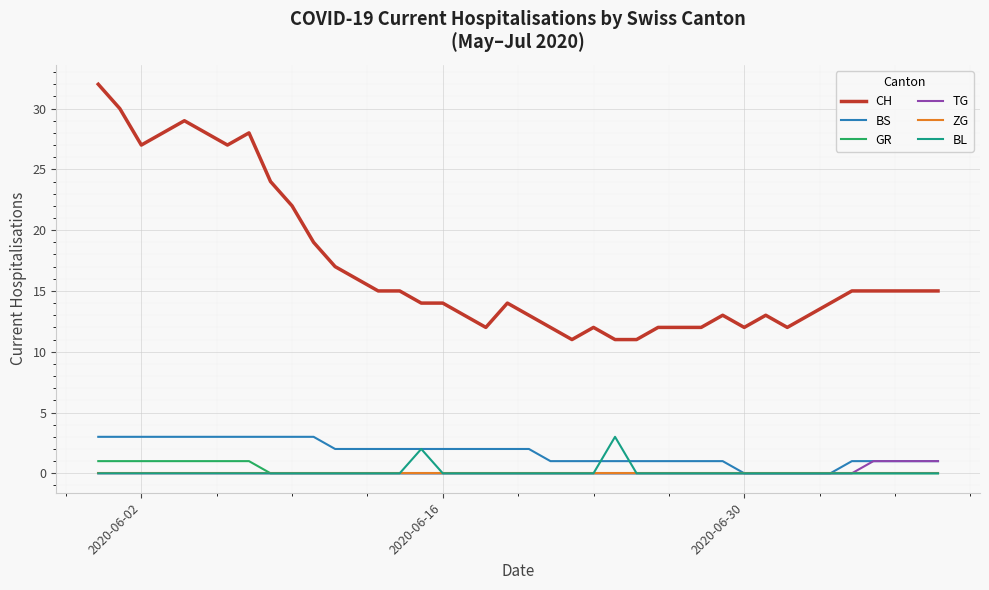

Reading right to left, extract all data points from this chart.

CH: 15	15	15	15	15	14	13	12	13	12	13	12	12	12	11	11	12	11	12	13	14	12	13	14	14	15	15	16	17	19	22	24	28	27	28	29	28	27	30	32
BS: 1	1	1	1	1	0	0	0	0	0	1	1	1	1	1	1	1	1	1	2	2	2	2	2	2	2	2	2	2	3	3	3	3	3	3	3	3	3	3	3
GR: 0	0	0	0	0	0	0	0	0	0	0	0	0	0	0	0	0	0	0	0	0	0	0	0	0	0	0	0	0	0	0	0	1	1	1	1	1	1	1	1
TG: 1	1	1	1	0	0	0	0	0	0	0	0	0	0	0	0	0	0	0	0	0	0	0	0	0	0	0	0	0	0	0	0	0	0	0	0	0	0	0	0
ZG: 0	0	0	0	0	0	0	0	0	0	0	0	0	0	0	0	0	0	0	0	0	0	0	0	0	0	0	0	0	0	0	0	0	0	0	0	0	0	0	0
BL: 0	0	0	0	0	0	0	0	0	0	0	0	0	0	0	3	0	0	0	0	0	0	0	0	2	0	0	0	0	0	0	0	0	0	0	0	0	0	0	0